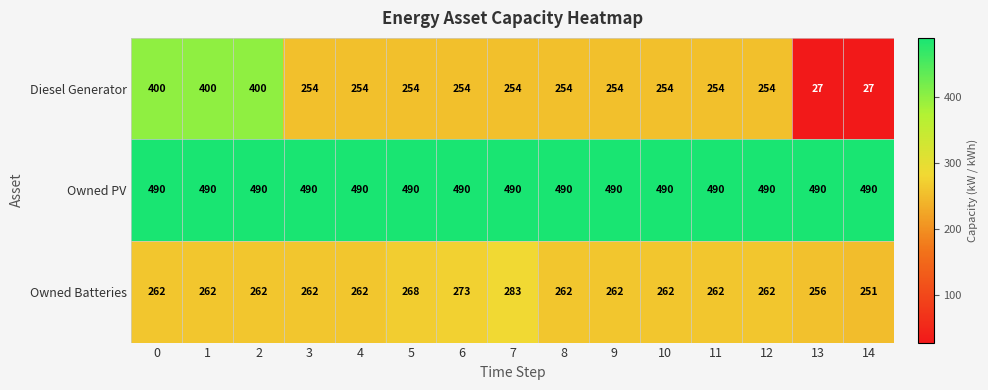

What is the maximum value shown in the chart?

490